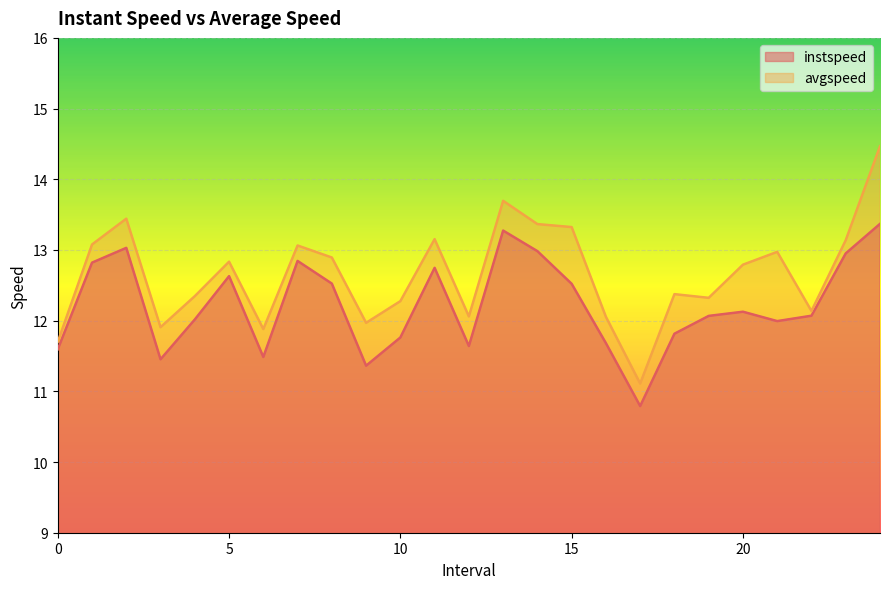

At how many categories does at least one series exceed 12?

20